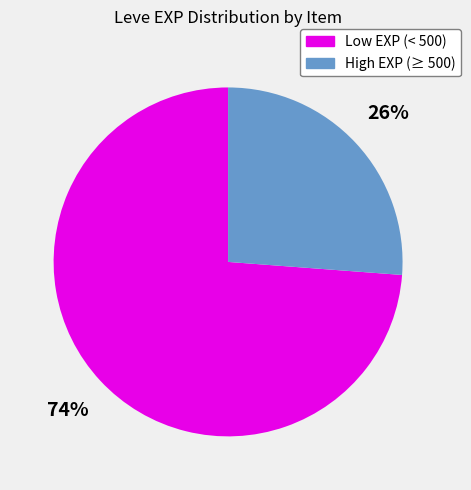

To the nearest percent, what is the difference between the largest and smallest slice percentages?

48%